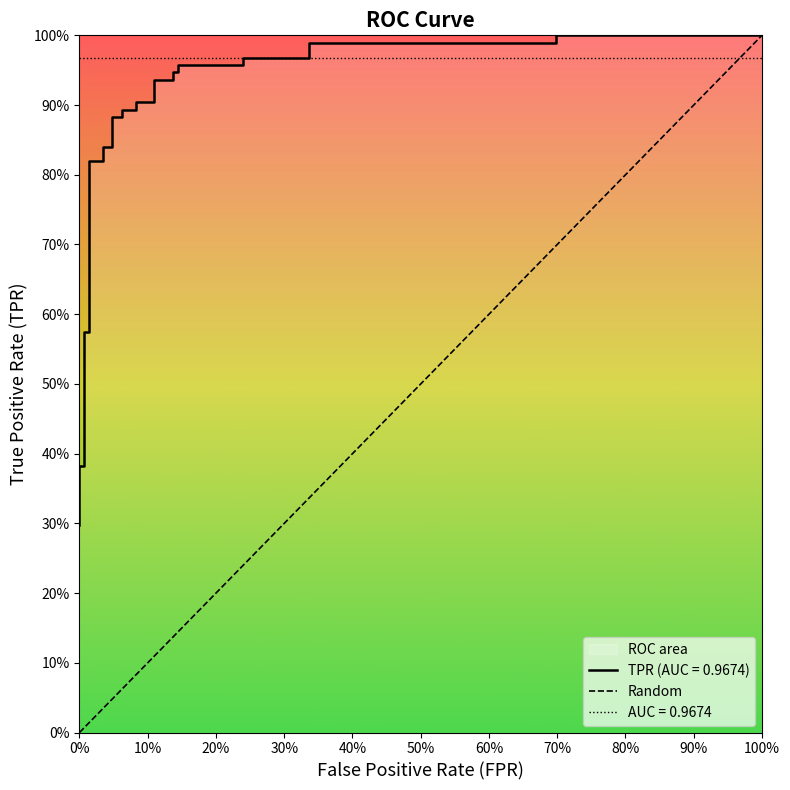

What is the difference between the second highest and second lowest values?

0.7